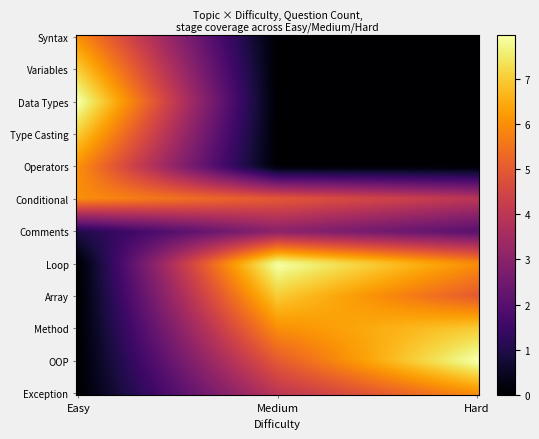

At how many categories does at least one series exceed 3?

3